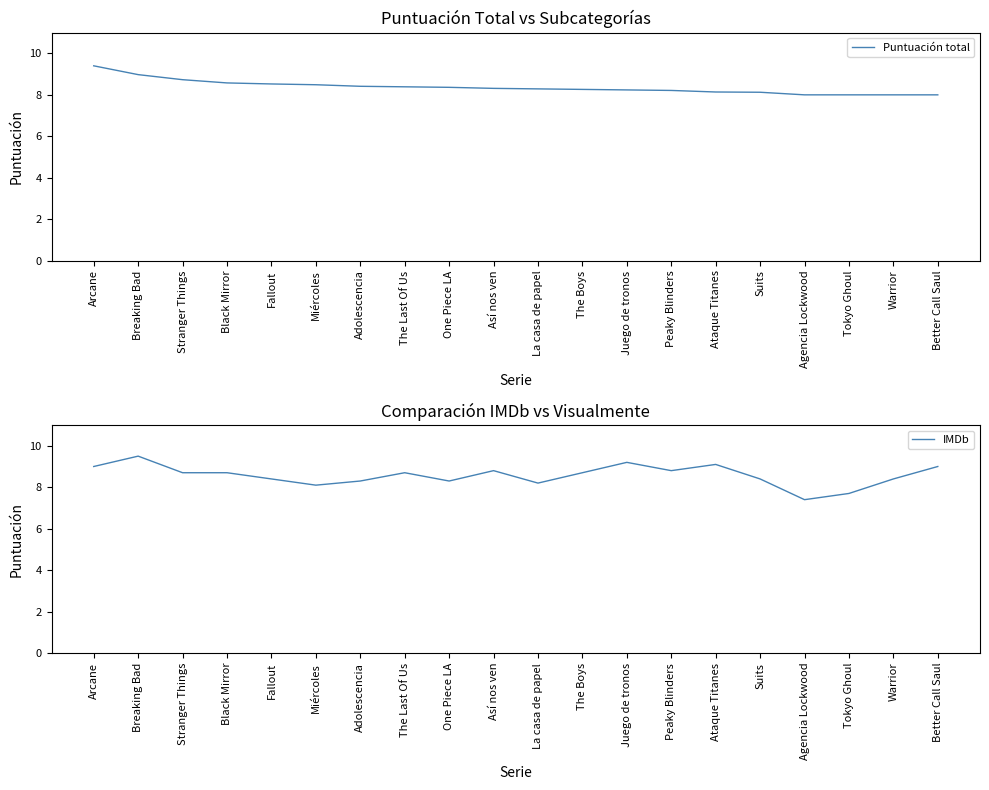

True or false: Puntuación total and IMDb intersect in this chart.

True